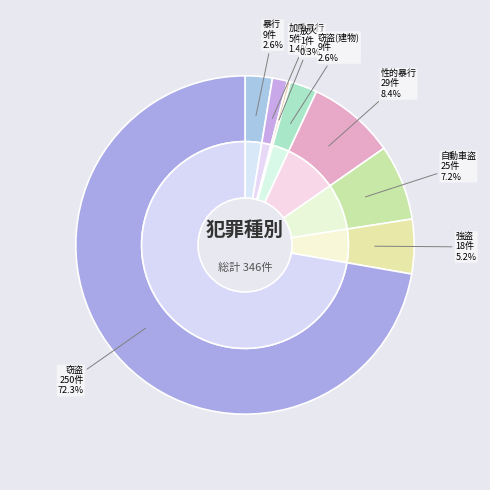

What percentage is the Robbery slice, to the nearest percent?

5%